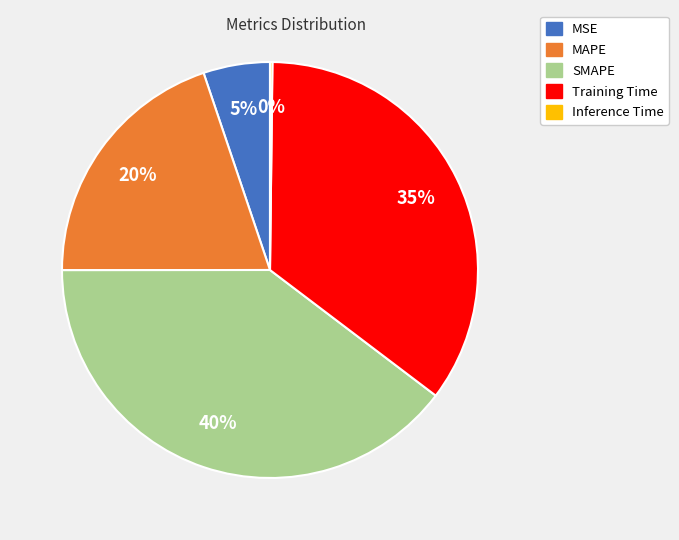

To the nearest percent, what is the average slice percentage?

20%